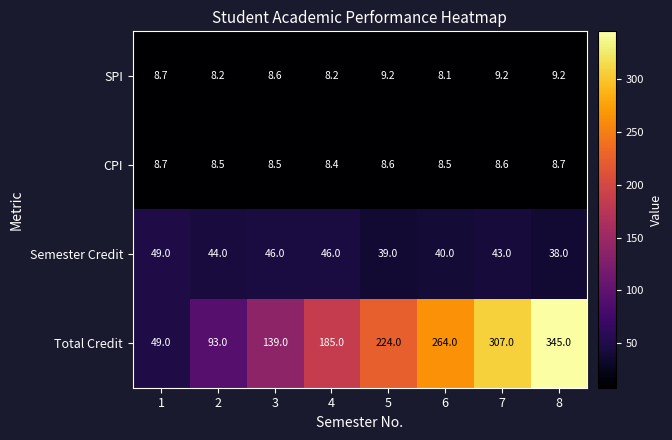

The value of CPI at 6 is 3.8. True or false?

False